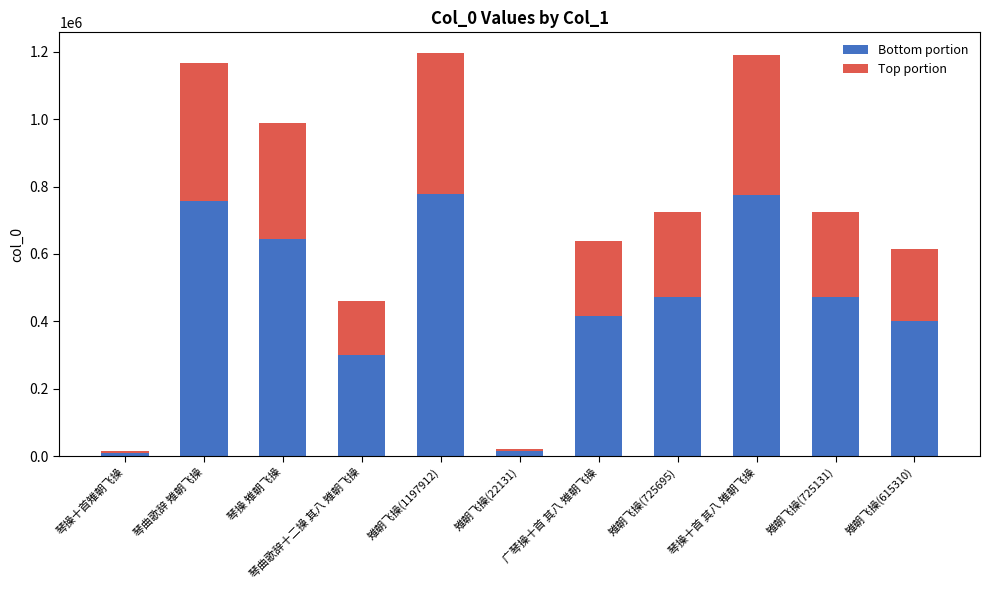

What value does the Bottom portion series have at 广琴操十首 其八 雉朝飞操?

415995.5